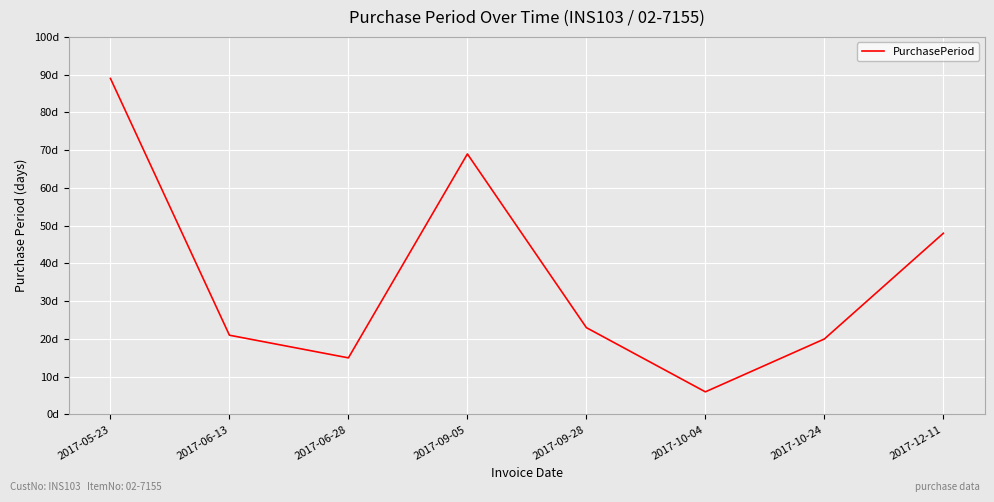

True or false: the data shows 21 at 2017-06-13.

True